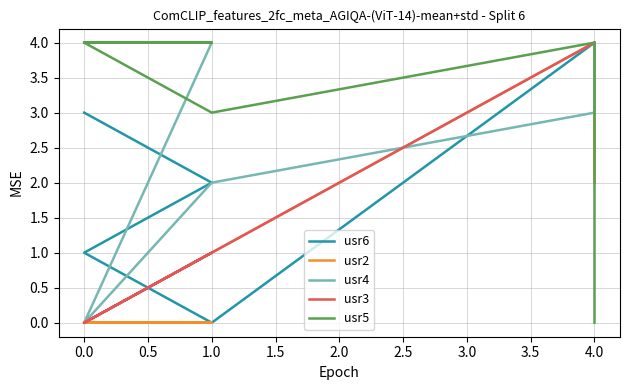

What is the label of the 6th point from the left?

4.0